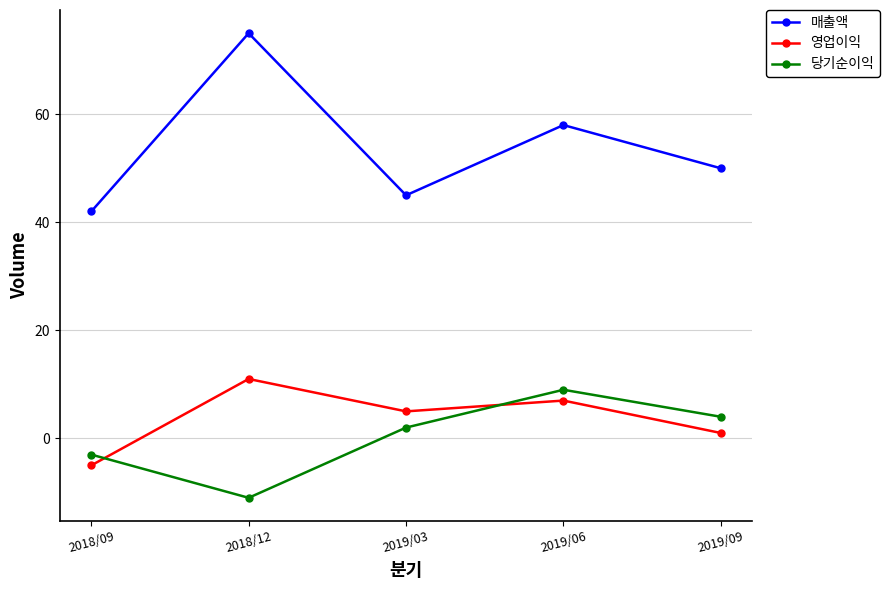

Where does the 매출액 series first go above 50?

2018/12